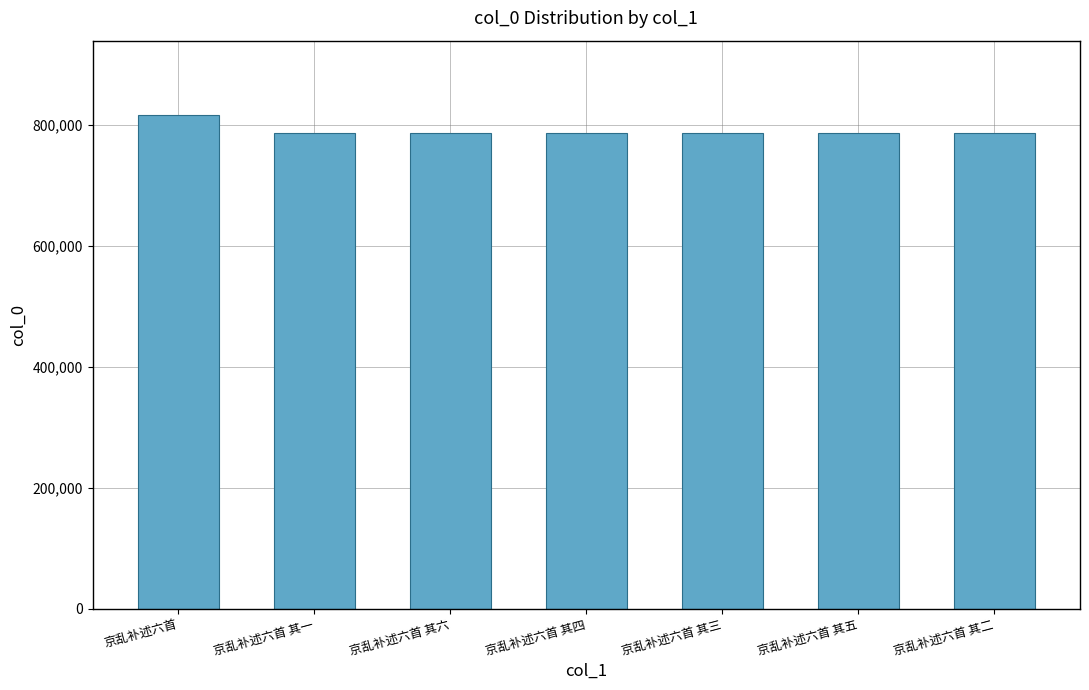

What is the label of the 1st bar from the left?

京乱补述六首